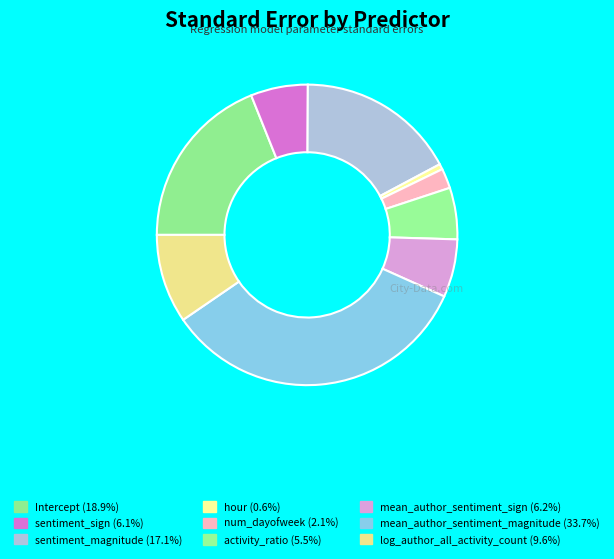

To the nearest percent, what is the combined percentage of log_author_all_activity_count and hour?

10%